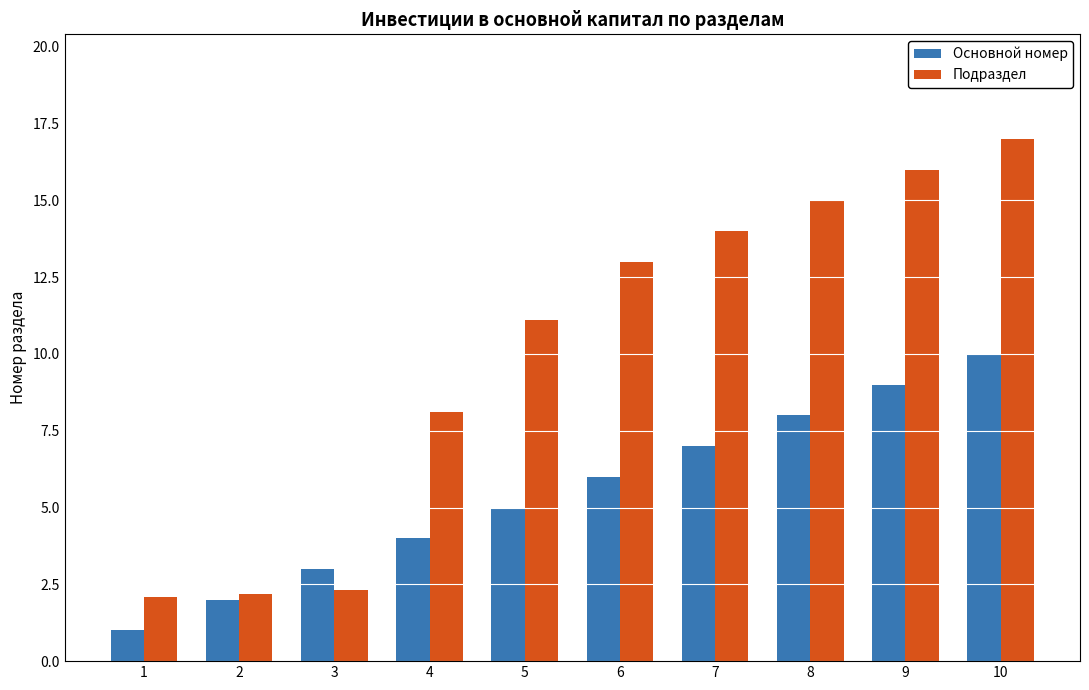

How many bars are there in each group?

2